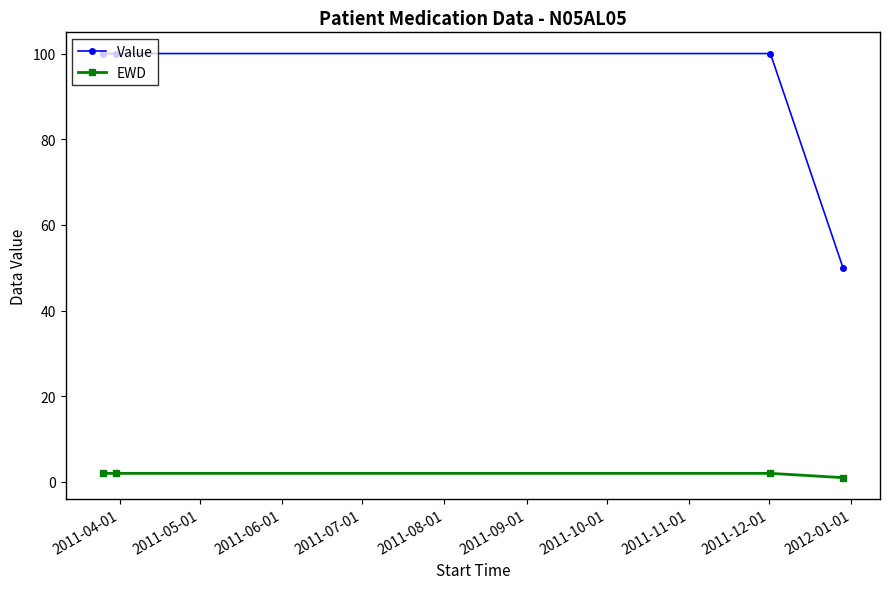

How many series are shown in this chart?

2